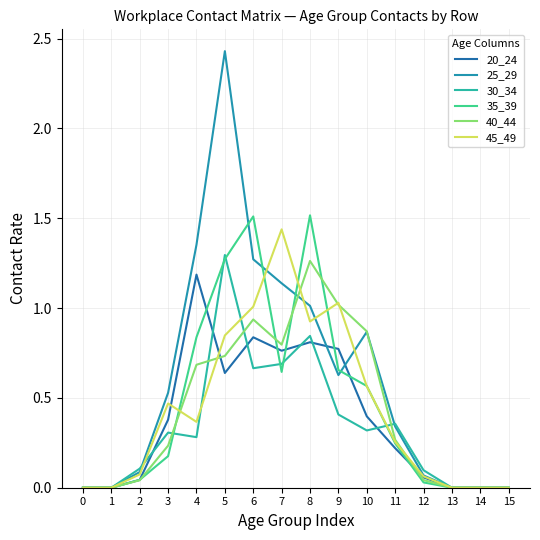

Which label corresponds to the largest value in the chart?

5